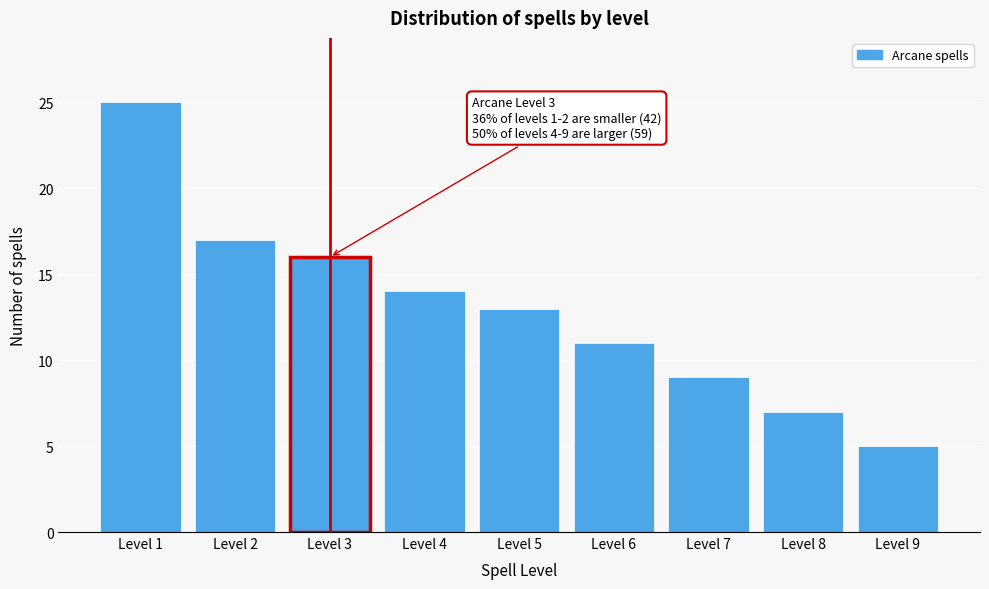

Reading left to right, transcribe all the data shown in this chart.

Level 1=25	Level 2=17	Level 3=16	Level 4=14	Level 5=13	Level 6=11	Level 7=9	Level 8=7	Level 9=5